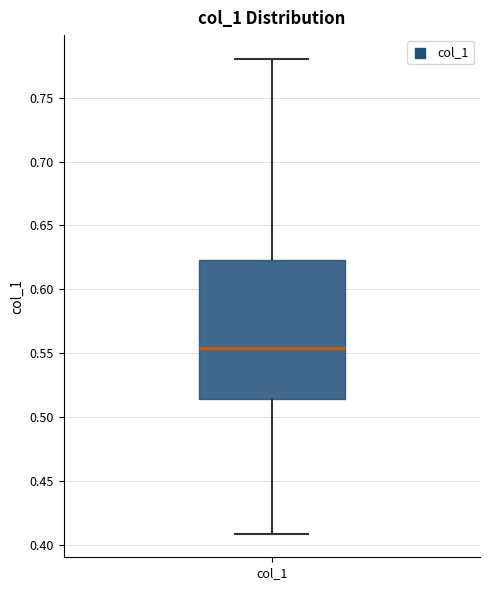

Where does the median line of the box for col_1 sit on the y-axis? The values are not printed on the chart, so give them approximately, as read against the axis.

0.555